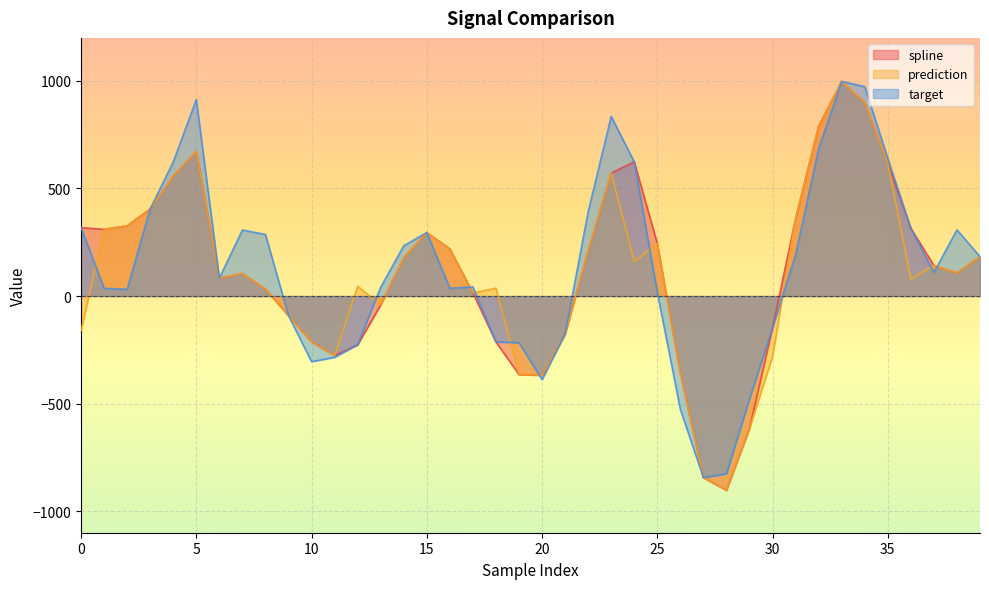

How many lines are shown in the chart?

3